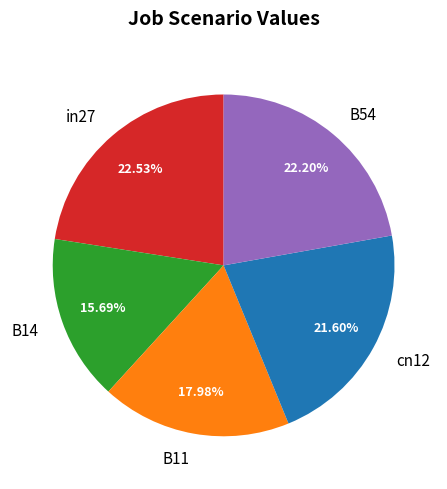

To the nearest percent, what percentage of the pie is B11?

18%